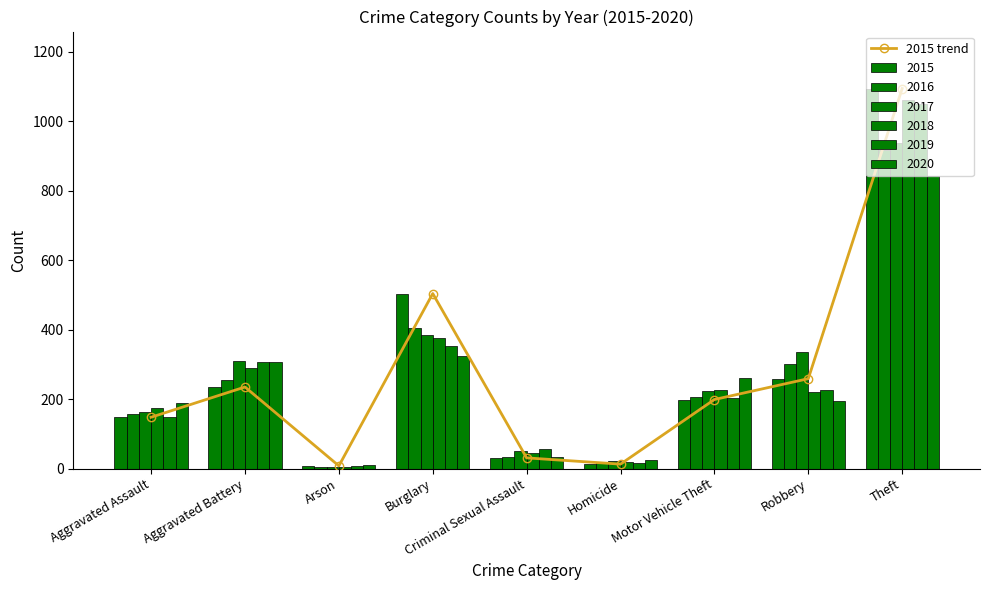

Which category has the lowest value across all series?

Arson